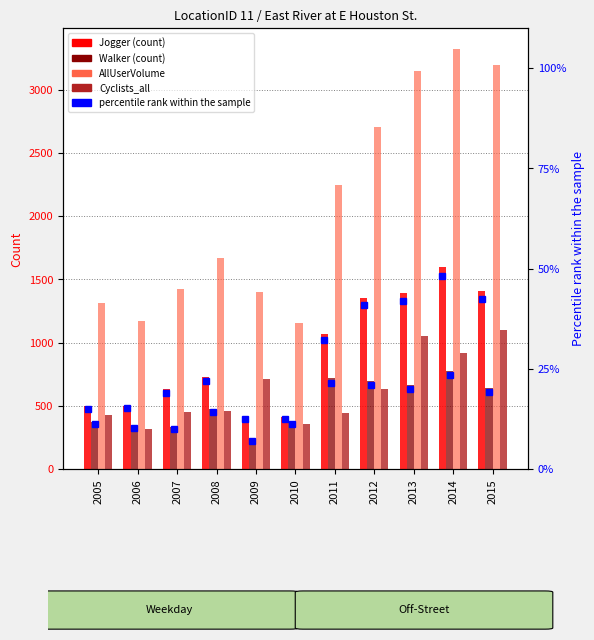

How many categories are shown in the chart?

11